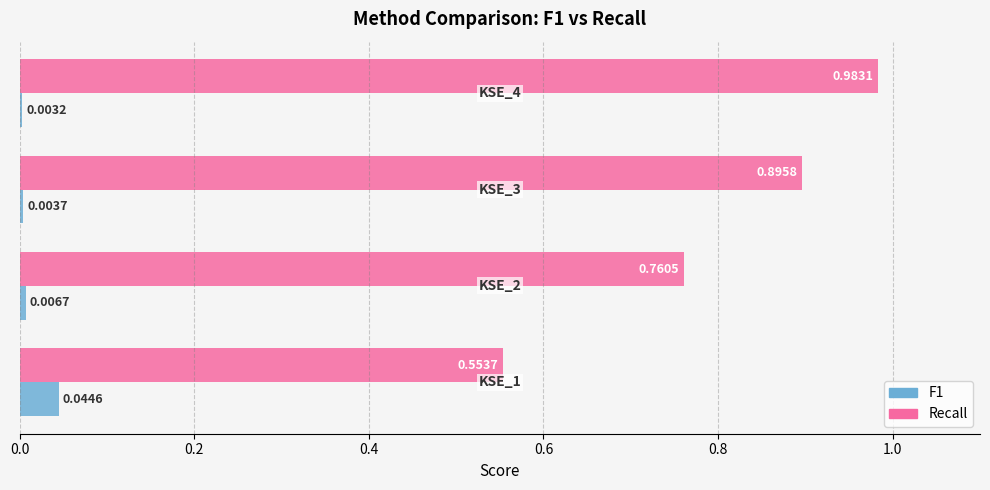

What is the sum of all Recall values?

3.2